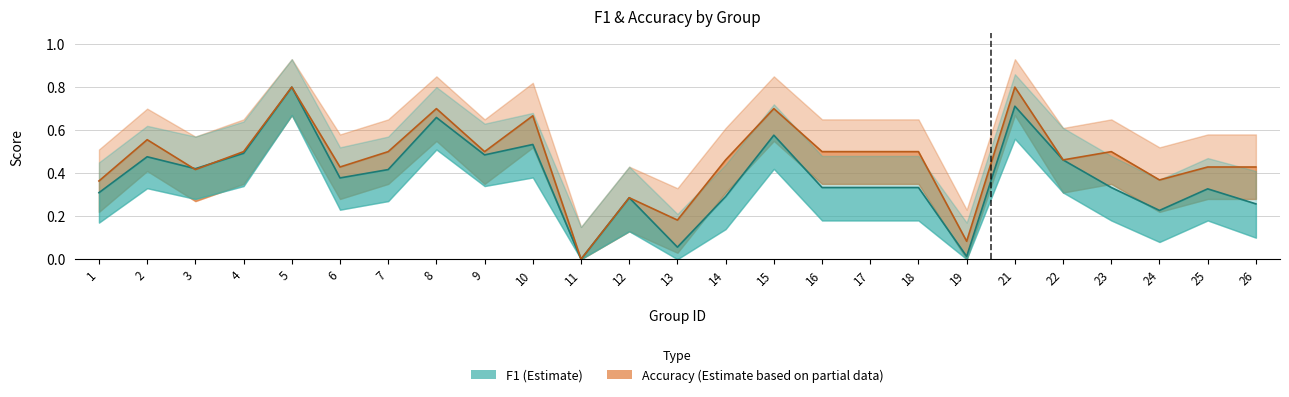

How many interior local peaks does the accuracy series have?

8